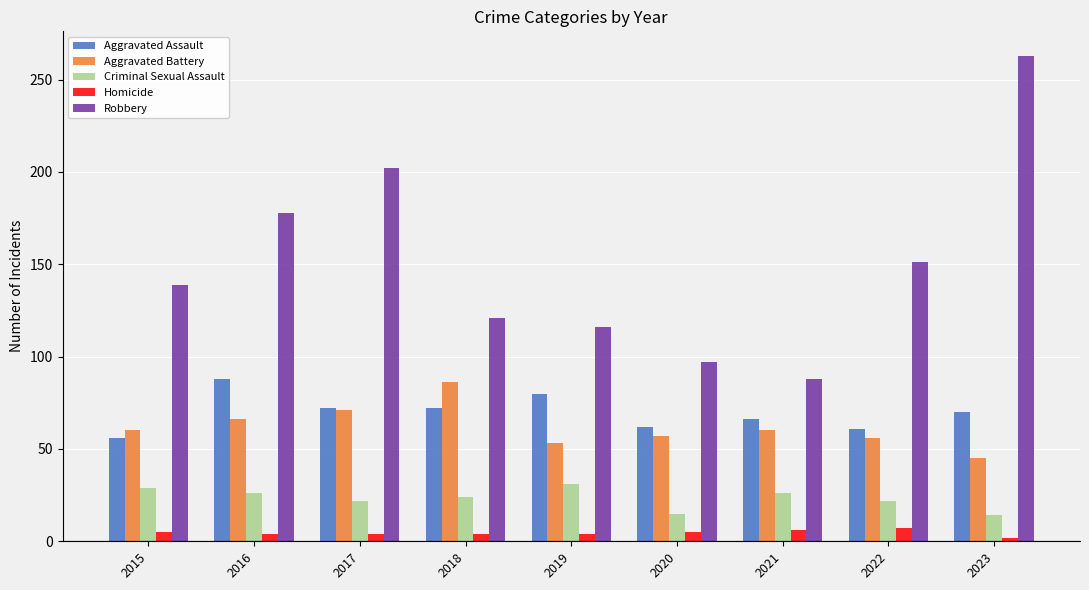

True or false: Aggravated Assault has a value of 61 at 2022.

True